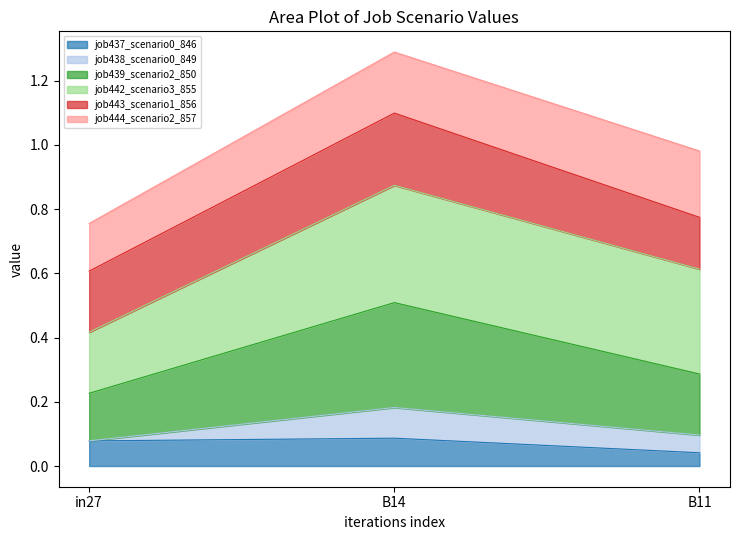

Rank the categories by job438_scenario0_849 value from lowest to highest.

in27, B11, B14